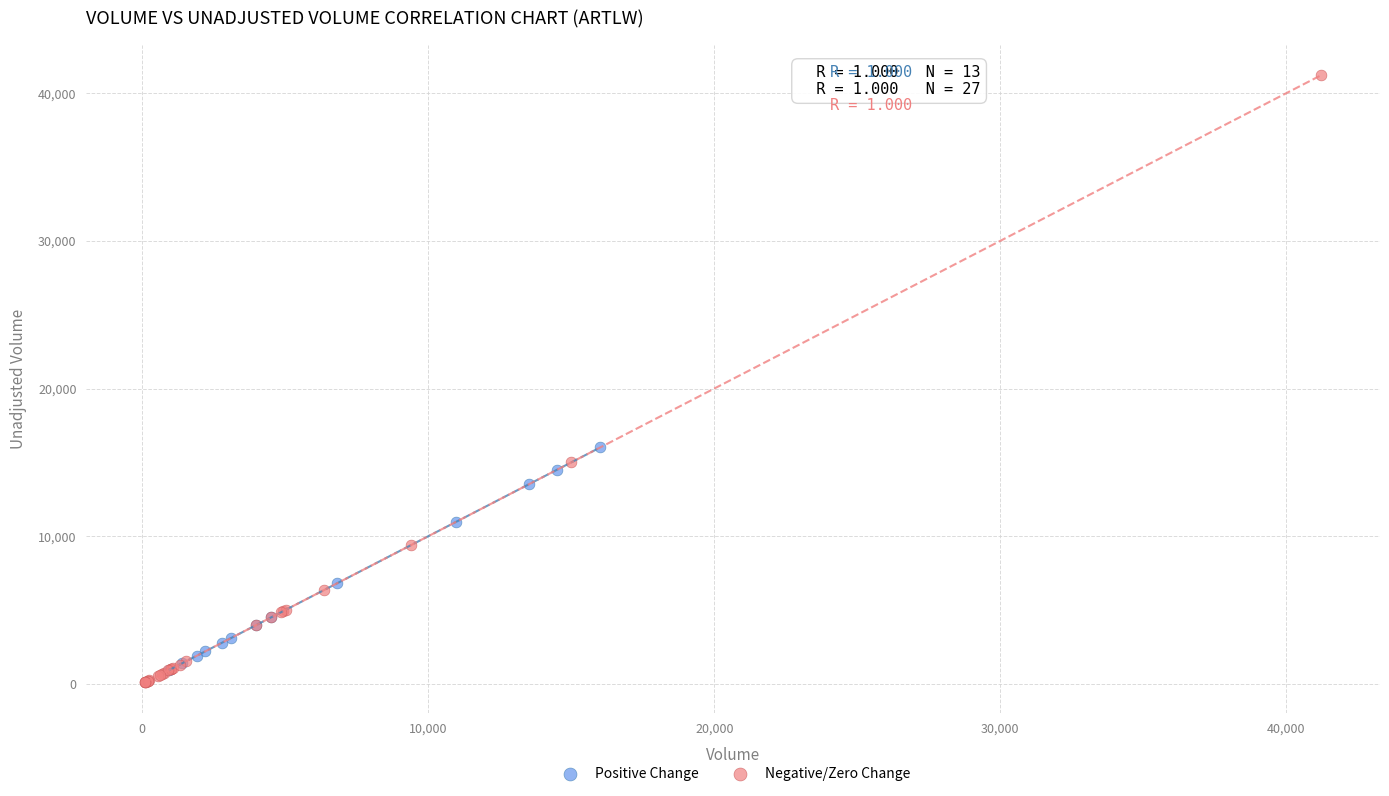

Which series contains the highest Y value?

Negative/Zero Change